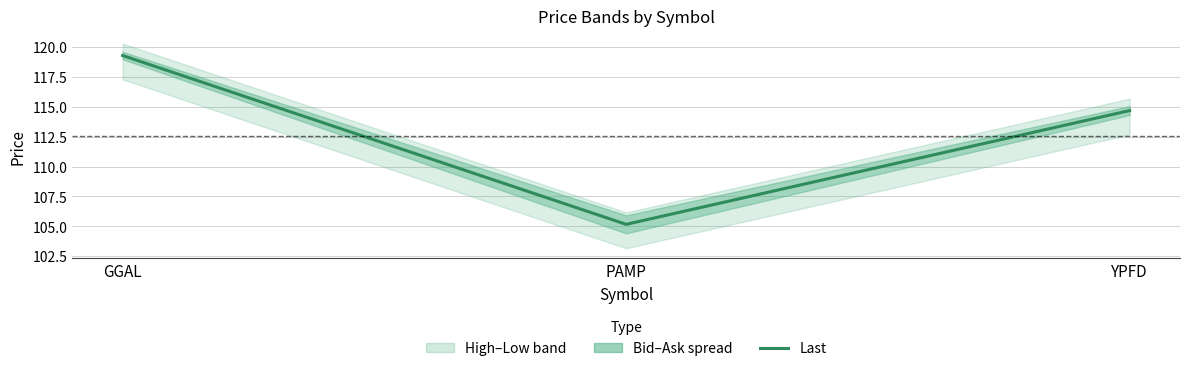

True or false: the data shows 202.7 at GGAL.

False